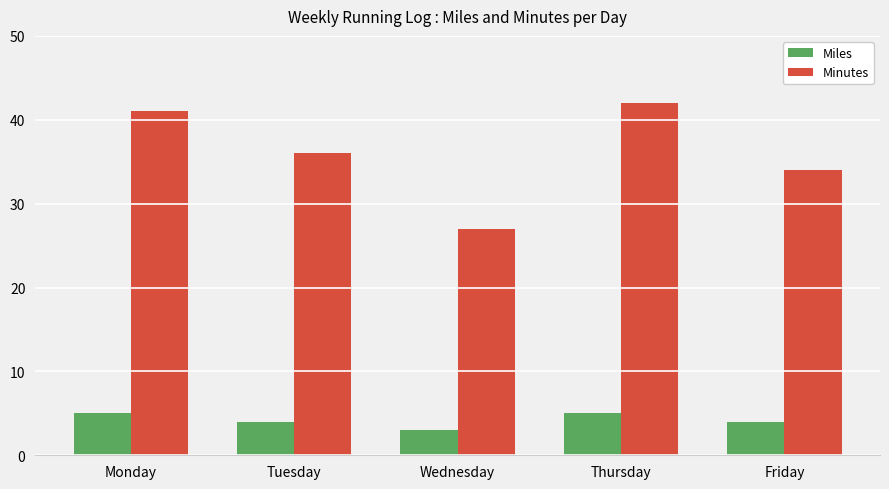

Between Tuesday and Thursday, which series saw the biggest shift?

Minutes